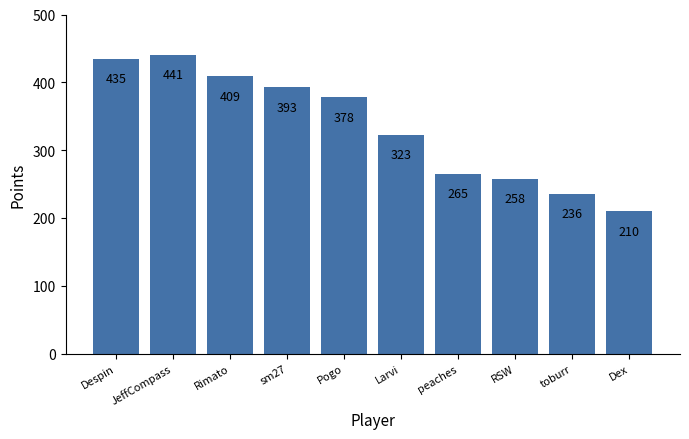

What is the label of the 5th bar from the right?

Larvi